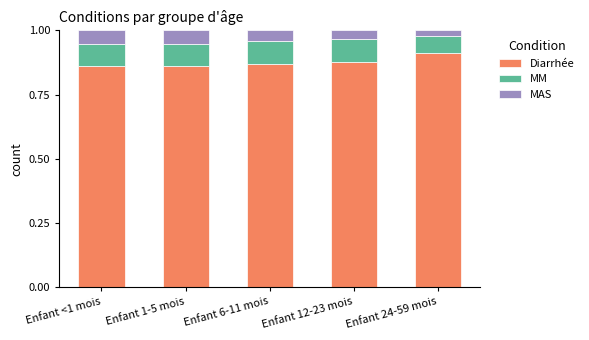

Is it true that Diarrhée equals 1.2 at Enfant 12-23 mois?

False